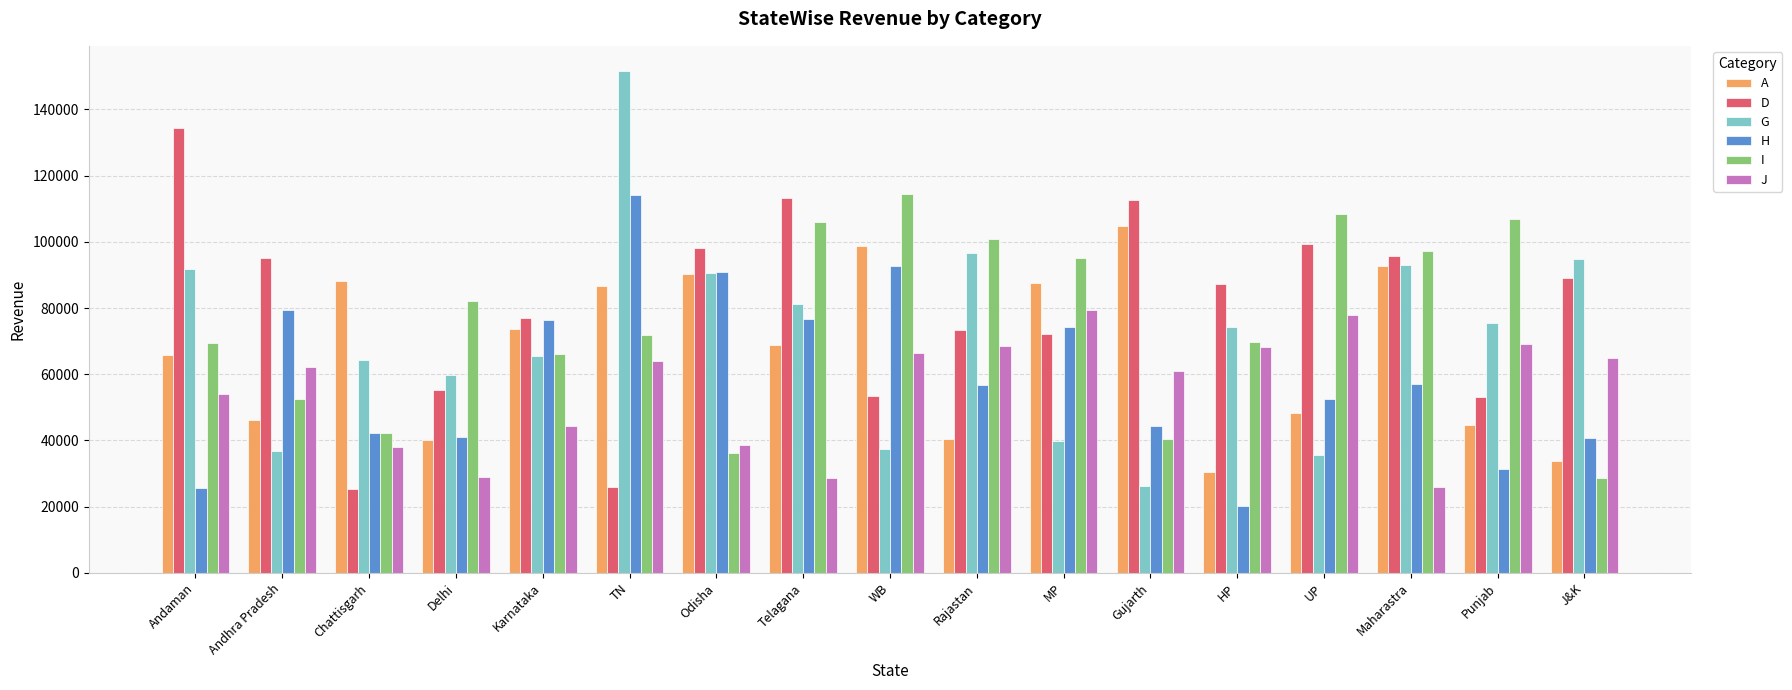

Rank the series by their average value, from highest to lowest.

D, I, G, A, H, J